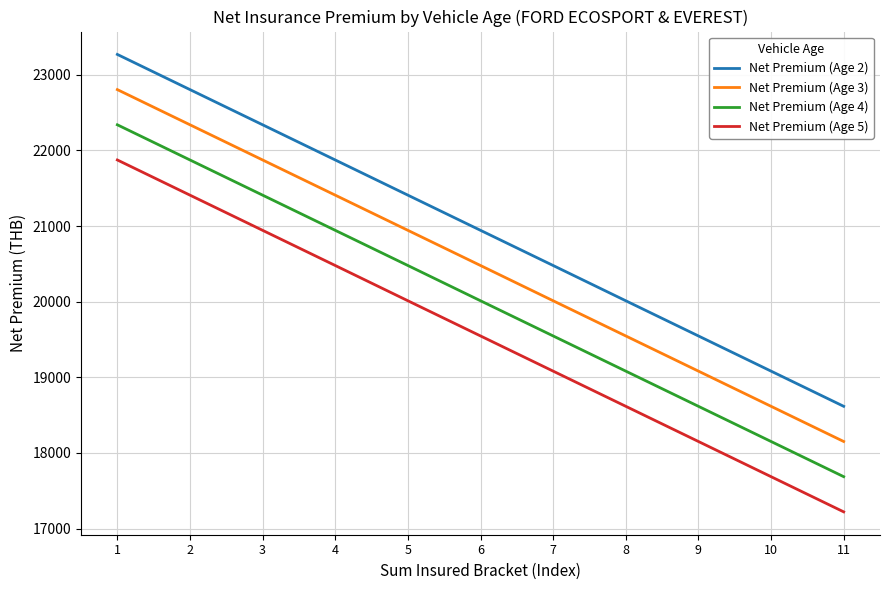

Reading right to left, what are all the values shown in this chart?

Net Premium (Age 2): 18616.6	19081.9	19547.2	20012.5	20478.8	20944.0	21409.3	21874.6	22339.9	22805.2	23270.5
Net Premium (Age 3): 18151.3	18616.6	19081.9	19547.2	20012.5	20478.8	20944.0	21409.3	21874.6	22339.9	22805.2
Net Premium (Age 4): 17686.0	18151.3	18616.6	19081.9	19547.2	20012.5	20478.8	20944.0	21409.3	21874.6	22339.9
Net Premium (Age 5): 17220.7	17686.0	18151.3	18616.6	19081.9	19547.2	20012.5	20478.8	20944.0	21409.3	21874.6